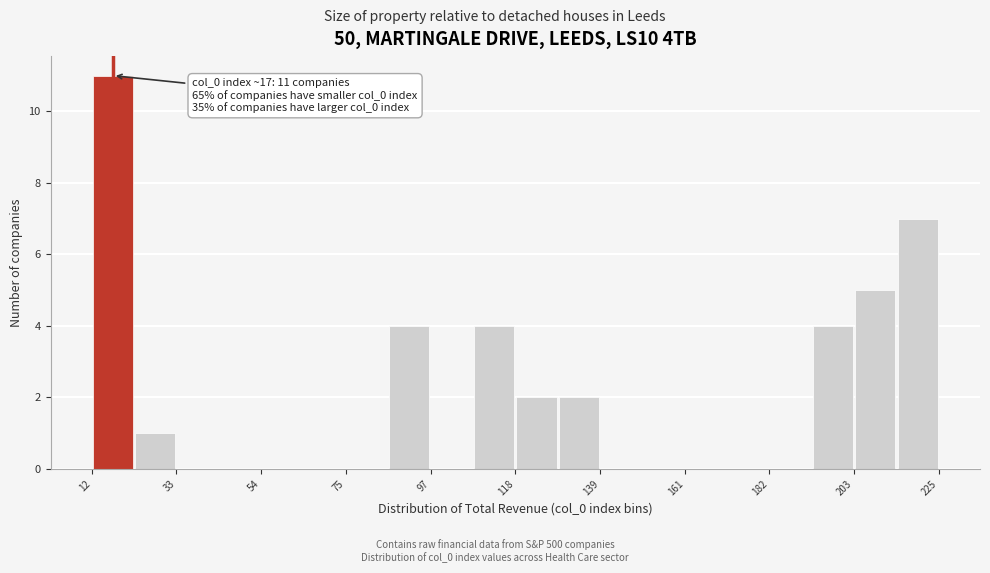

Read against the x-axis, roughly where is the centre of the tallest bar?

15